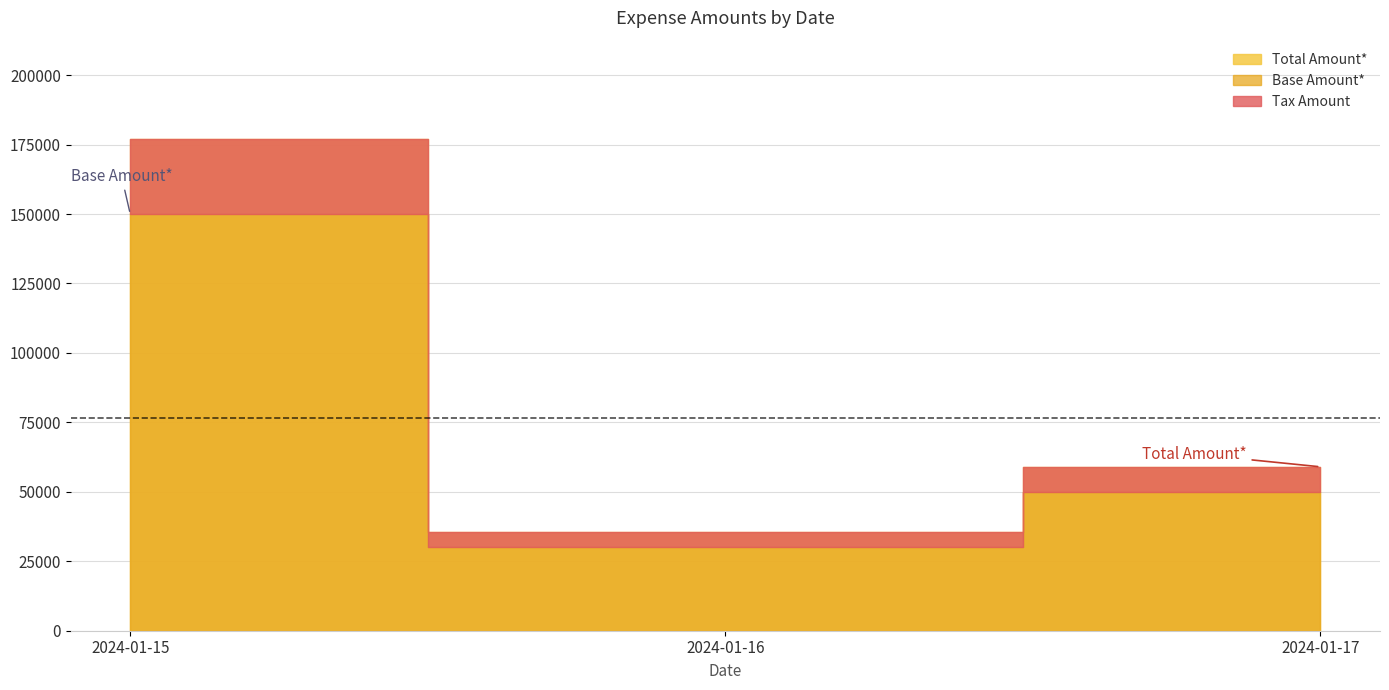

Reading left to right, list all the values displayed in this chart.

Base Amount*: 150000	30000	50000
Tax Amount: 27000	5400	9000
Total Amount*: 177000	35400	59000